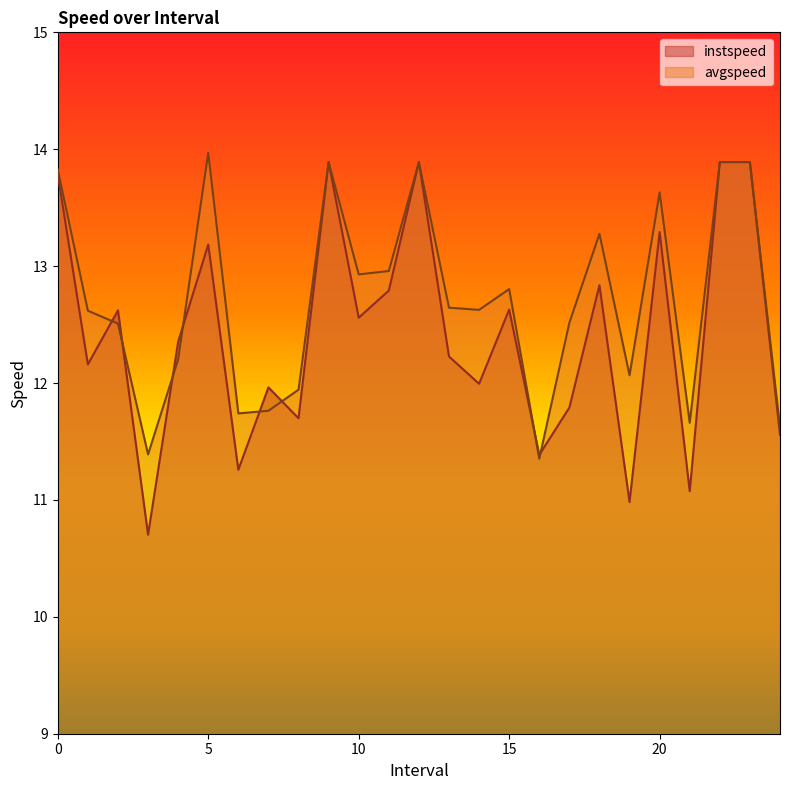

The value of instspeed at 23.0 is 5.2. True or false?

False